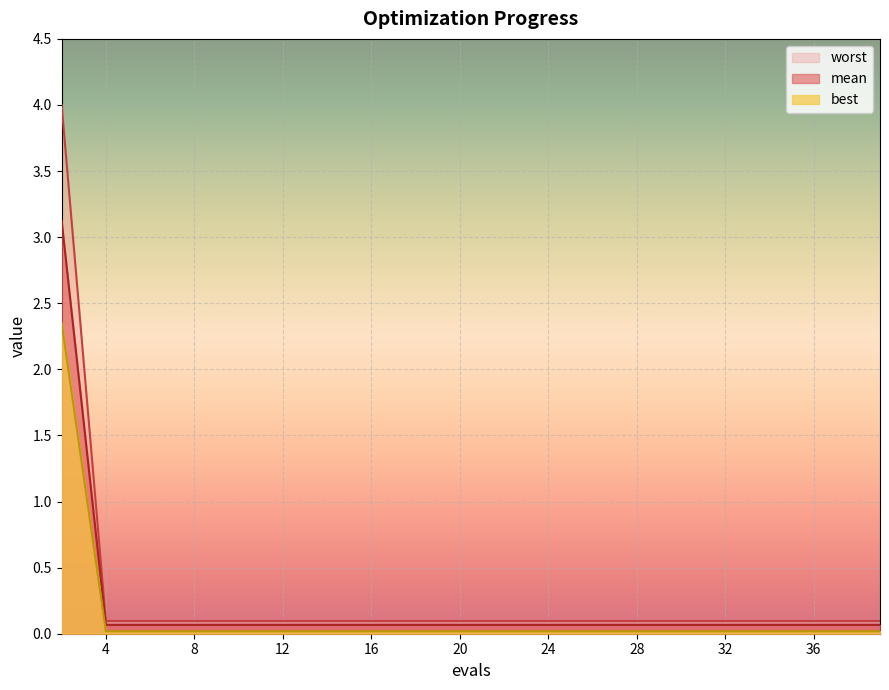

Reading left to right, transcribe all the data shown in this chart.

mean: 2=2.4	4=0.0	6=0.0	8=0.0	10=0.0	12=0.0	14=0.0	16=0.0	18=0.0	20=0.0	22=0.0	24=0.0	26=0.0	28=0.0	30=0.0	31=0.0	33=0.0	35=0.0	37=0.0	39=0.0
best: 2=3.1	4=0.1	6=0.1	8=0.1	10=0.1	12=0.1	14=0.1	16=0.1	18=0.1	20=0.1	22=0.1	24=0.1	26=0.1	28=0.1	30=0.1	31=0.1	33=0.1	35=0.1	37=0.1	39=0.1
worst: 2=4.0	4=0.1	6=0.1	8=0.1	10=0.1	12=0.1	14=0.1	16=0.1	18=0.1	20=0.1	22=0.1	24=0.1	26=0.1	28=0.1	30=0.1	31=0.1	33=0.1	35=0.1	37=0.1	39=0.1